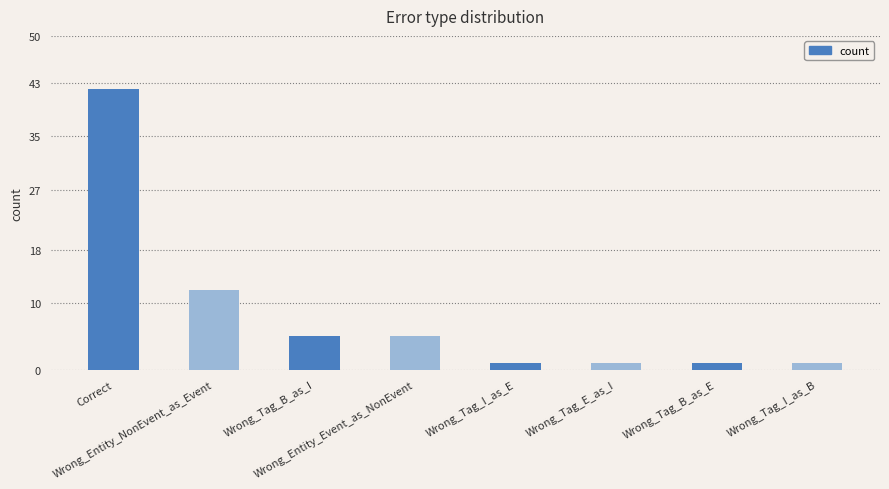

What is the sum of all values?

68